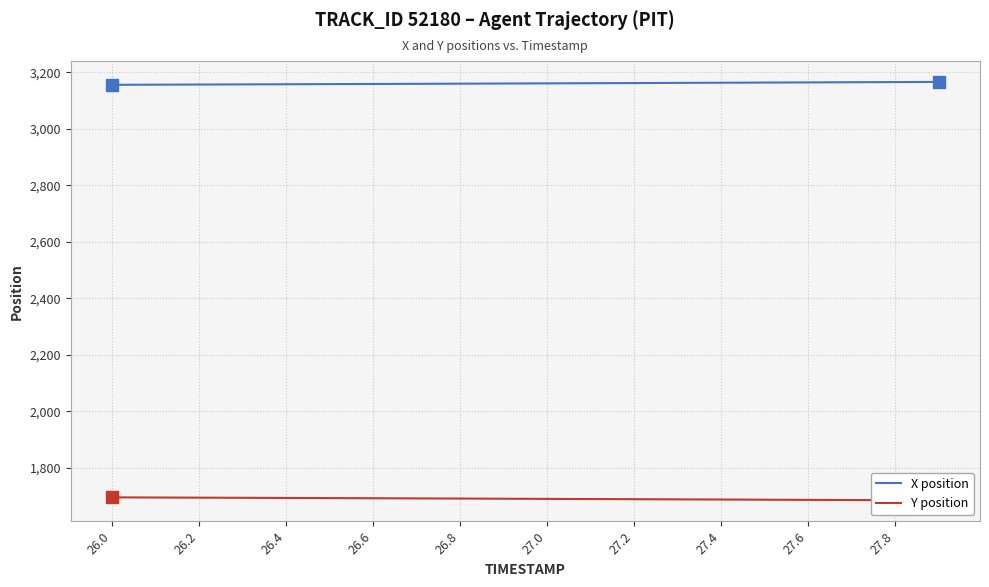

What is the value of the X position point at the 20th from the left?

3166.5